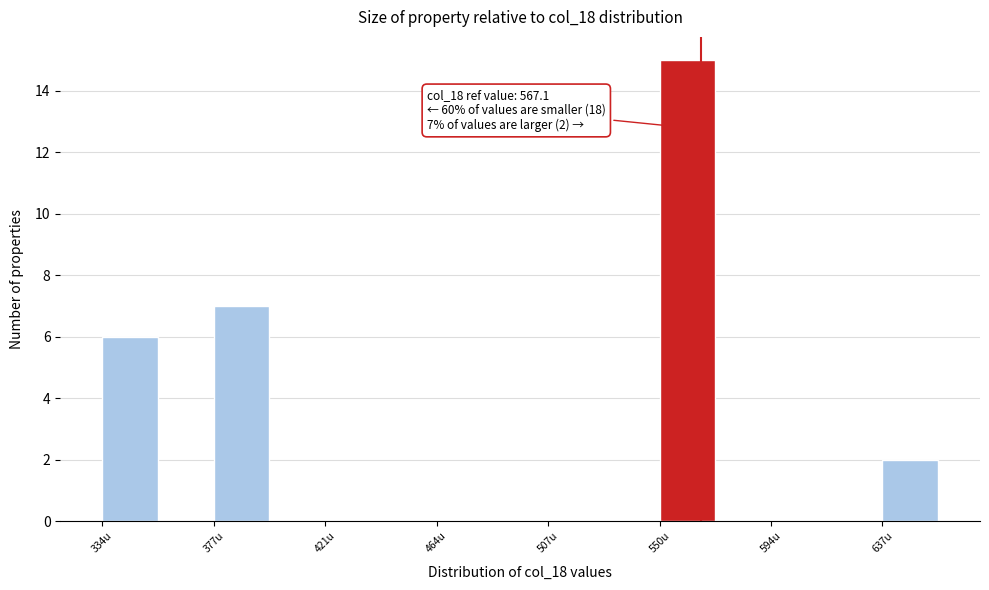

Over which range of the x-axis is the bar tallest?

550 to 570